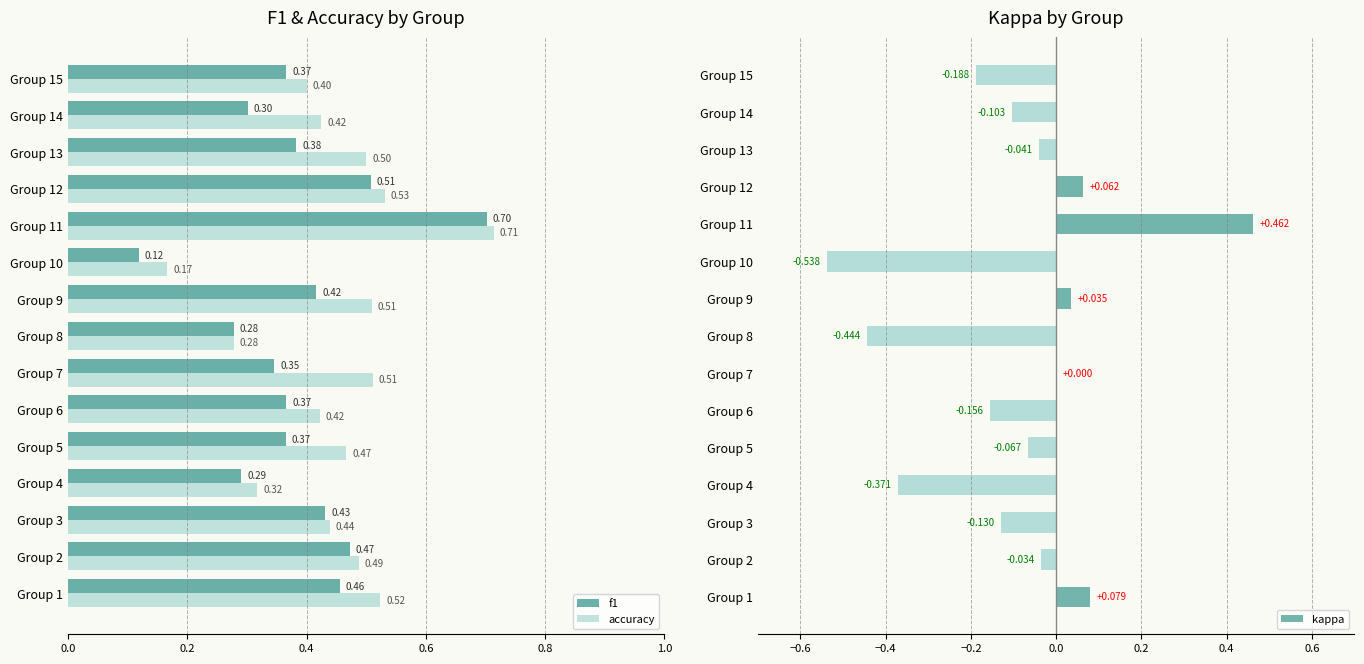

Count the f1 values in the range 0 to 1.

15